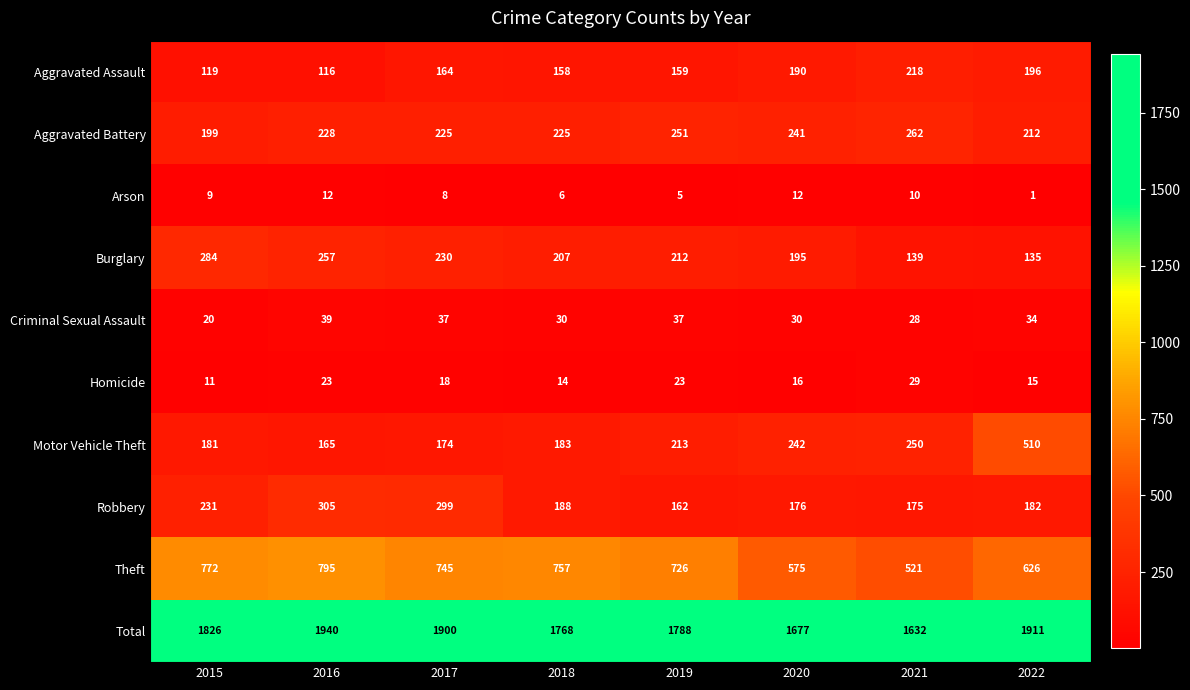

What is the minimum value for Homicide?

11